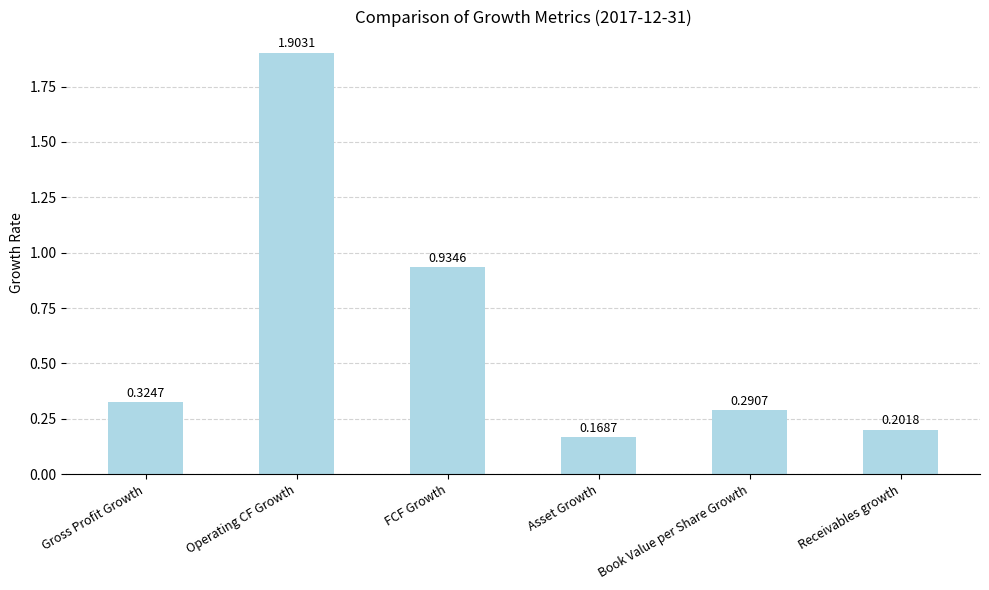

What is the label of the 4th bar from the right?

FCF Growth